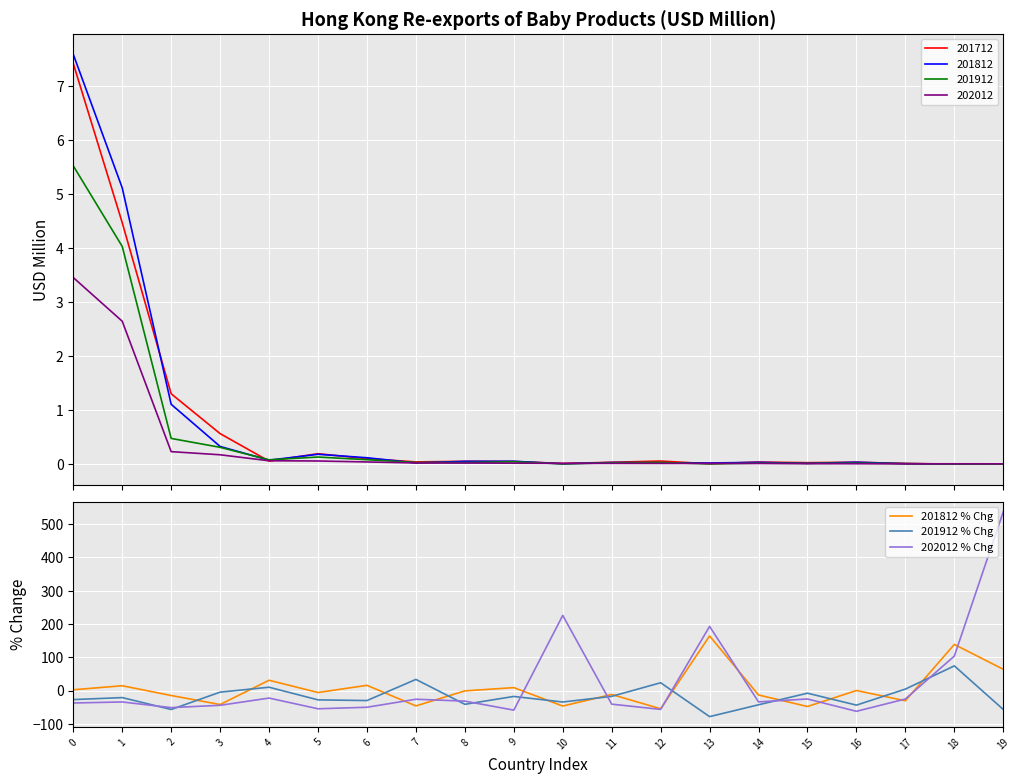

True or false: 201912 % Chg has more than 2 interior local peaks.

True